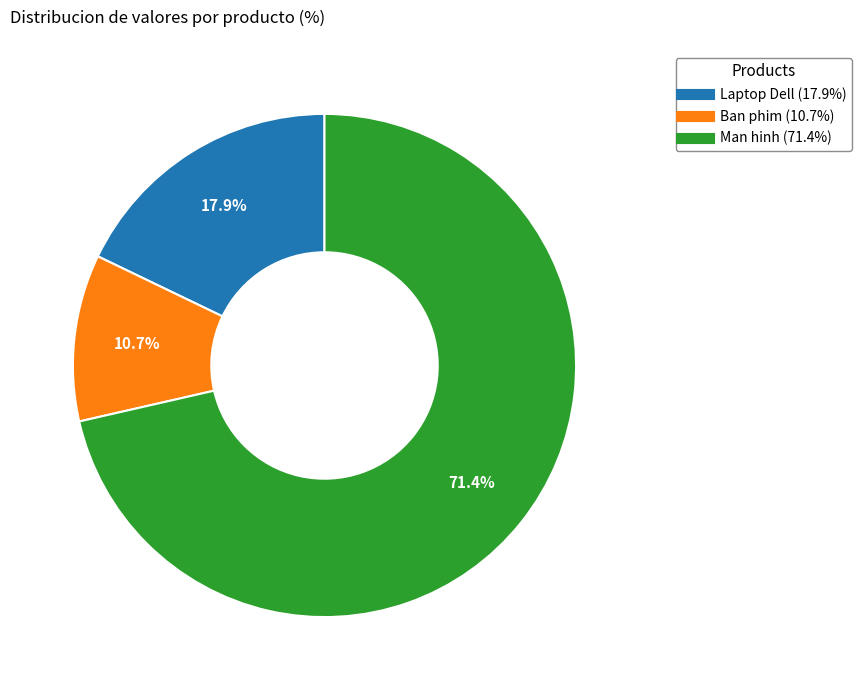

Does Man hinh represent more than half of the total?

Yes